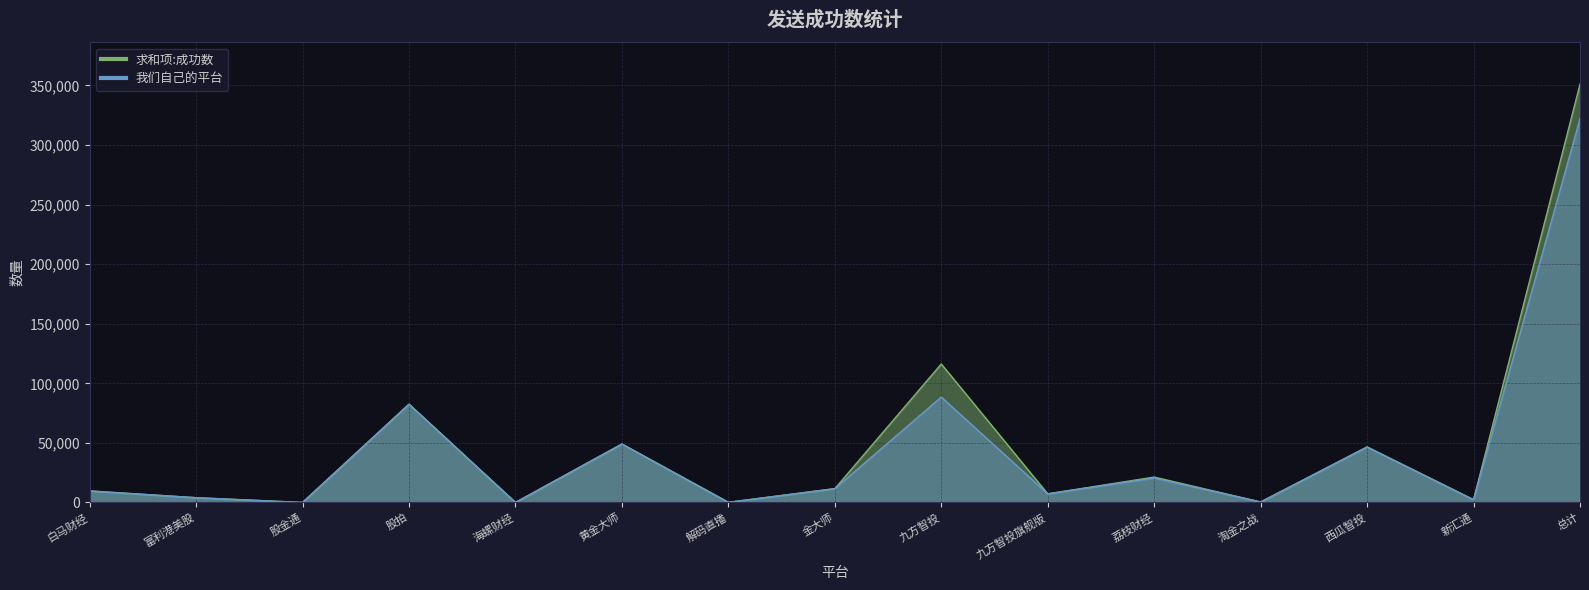

What is the value of the 求和项:成功数 point at the 11th from the left?

21304